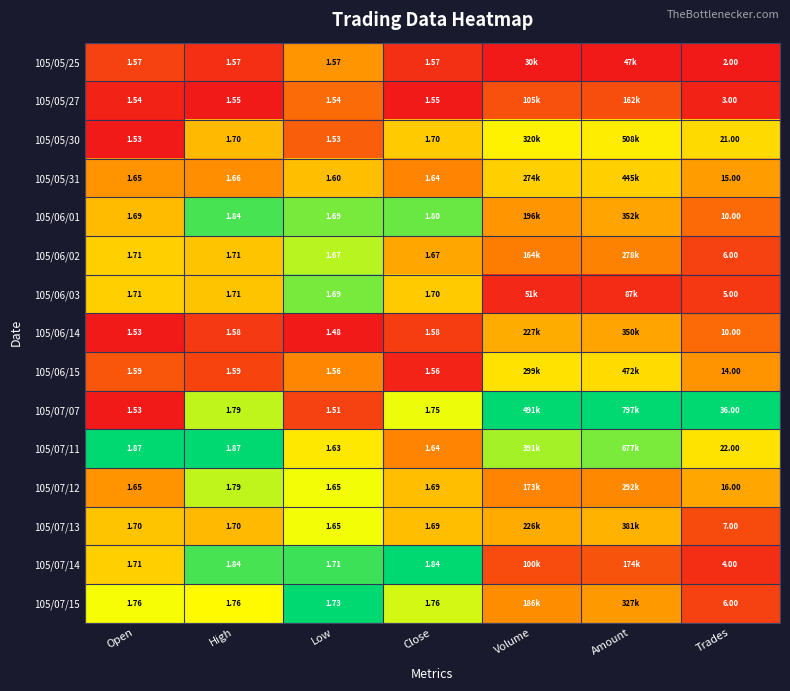

Is the value of 105/05/30 at Close greater than the value of 105/07/07 at Close?

No